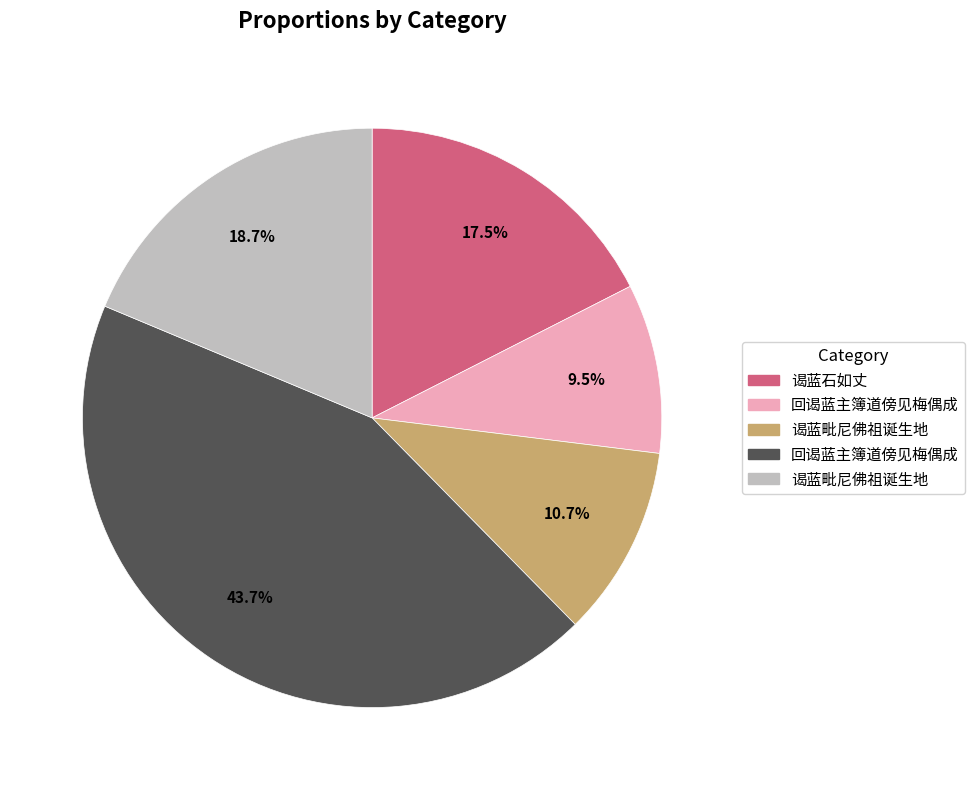

Is there a majority slice in this chart?

No